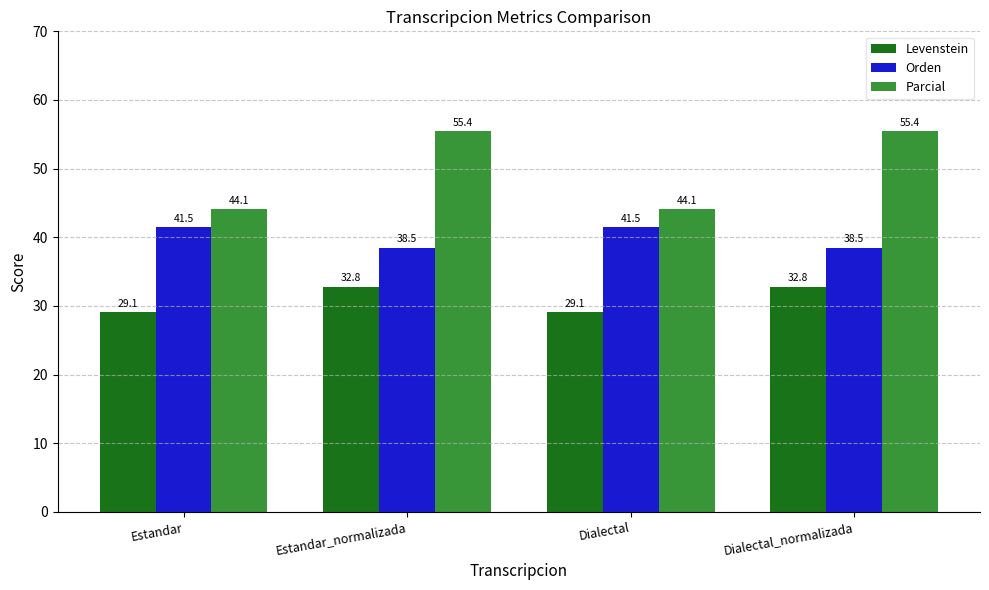

What is the sum of all Levenstein values?

123.8